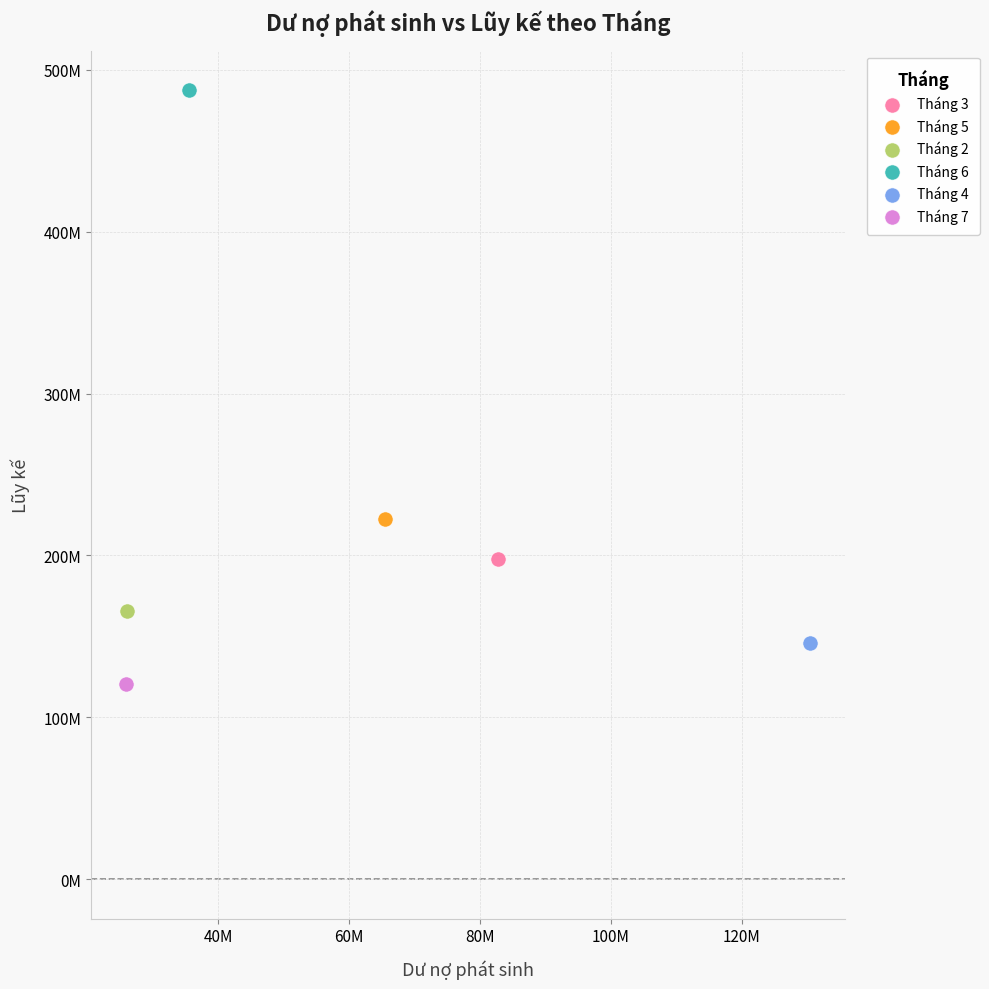

Which series reaches the maximum Y coordinate?

Tháng 6